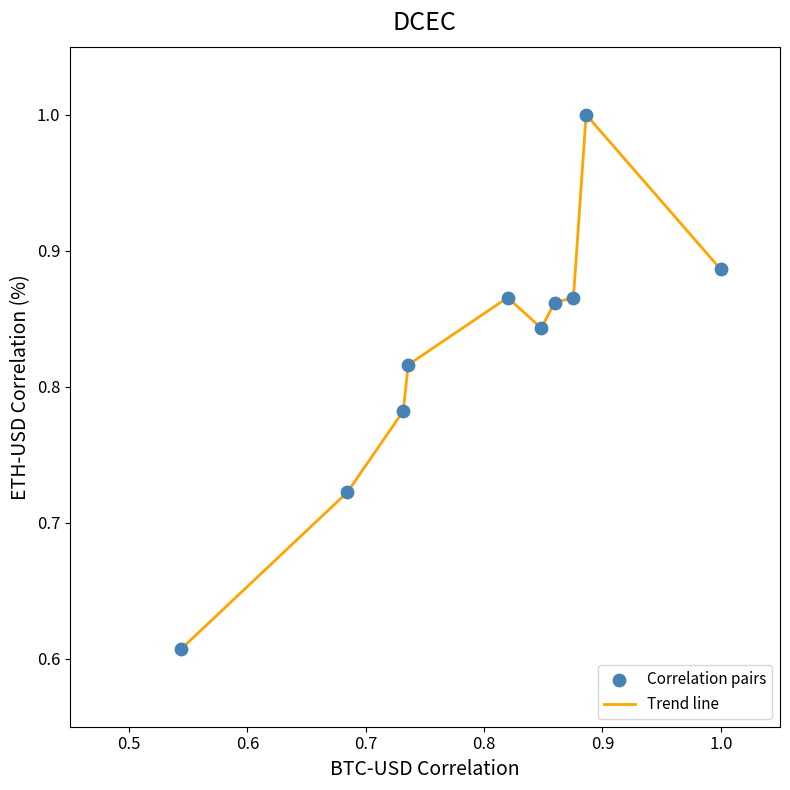

What is the difference between the maximum and minimum values?

0.4